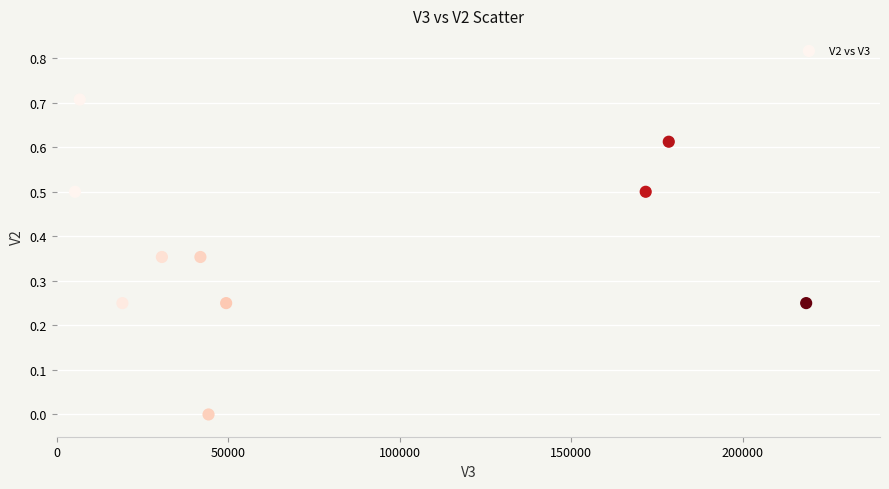

What is the range of Y values (max minus min)?

0.7